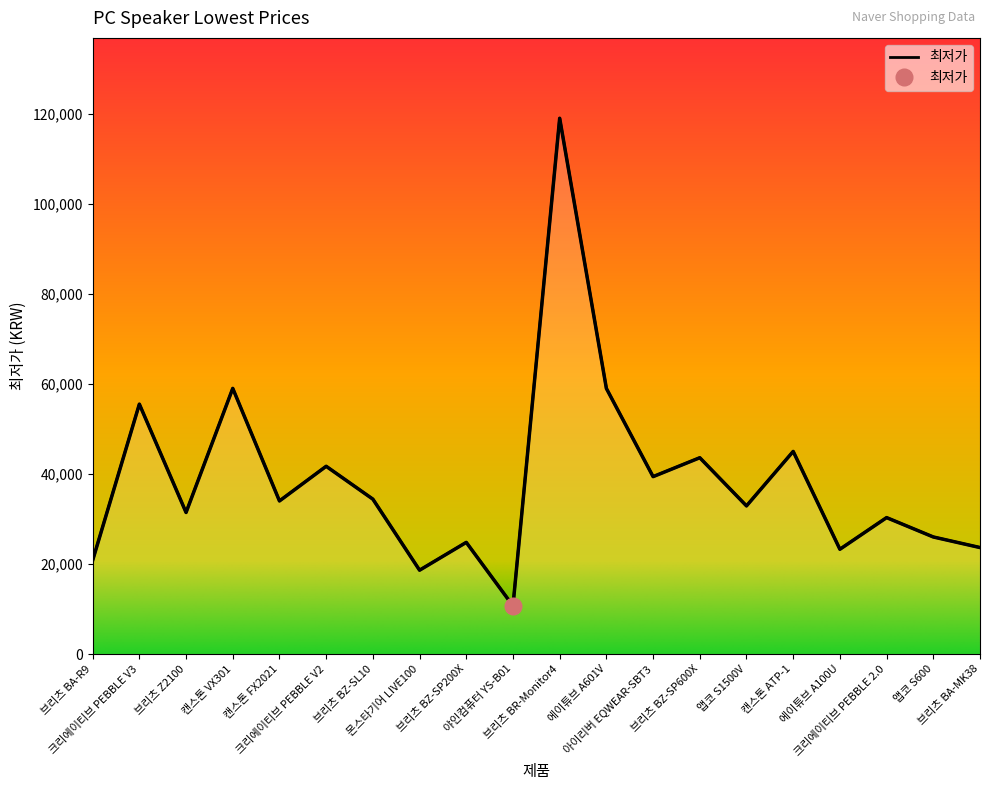

At which label does the data first exceed 34000?

크리에이티브 PEBBLE V3